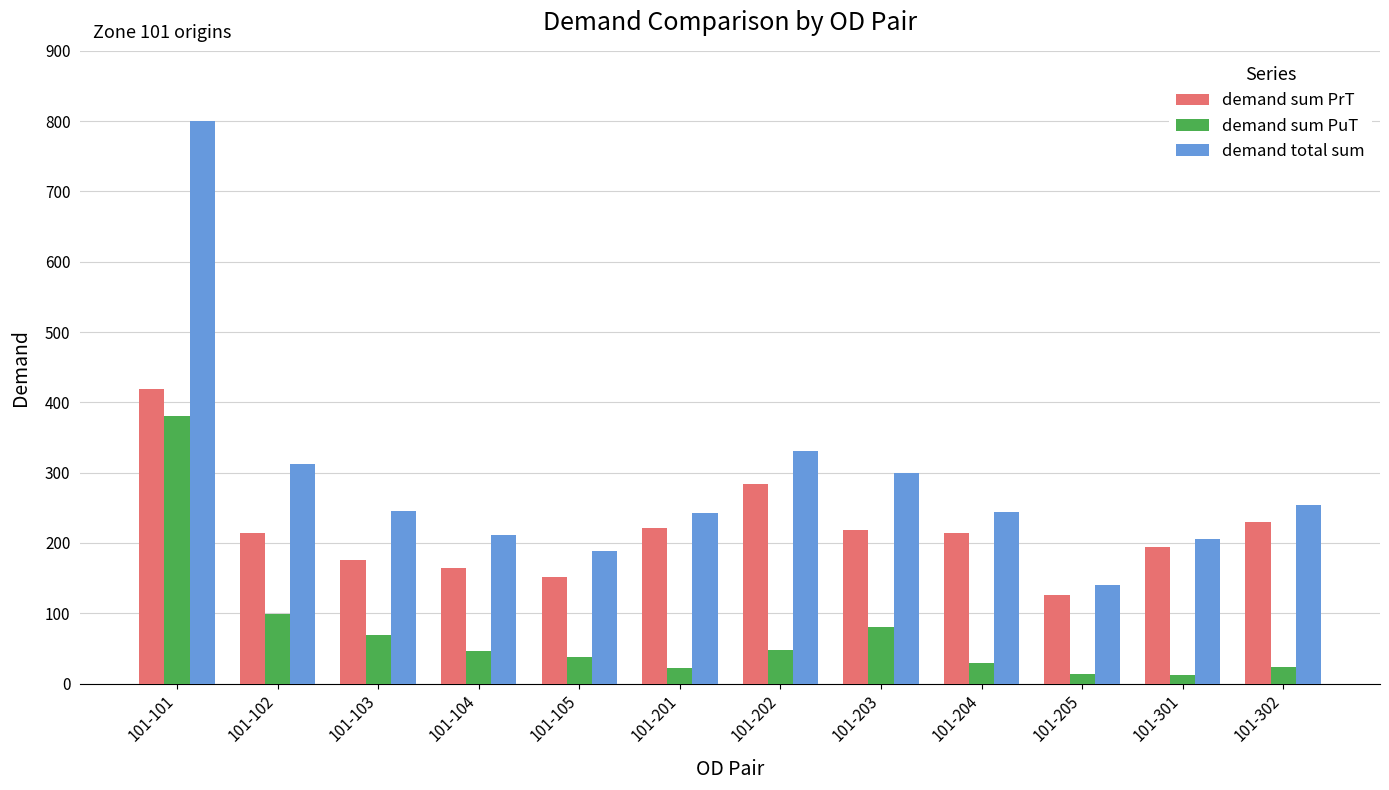

At which category is the sum across all series the highest?

101-101